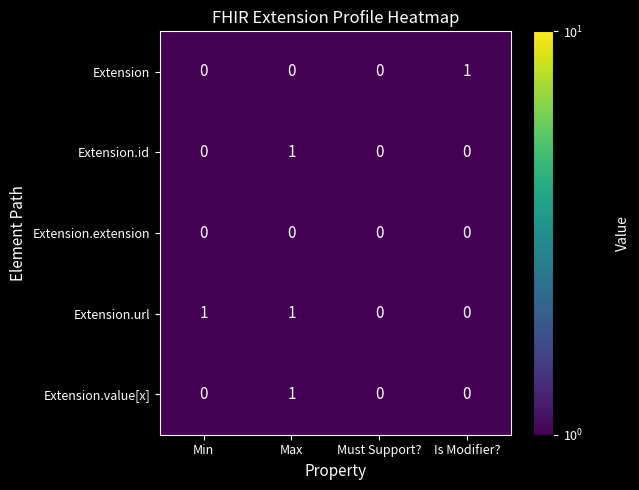

Reading right to left, transcribe all the data shown in this chart.

Extension: 1	0	0	0
Extension.id: 0	0	1	0
Extension.extension: 0	0	0	0
Extension.url: 0	0	1	1
Extension.value[x]: 0	0	1	0